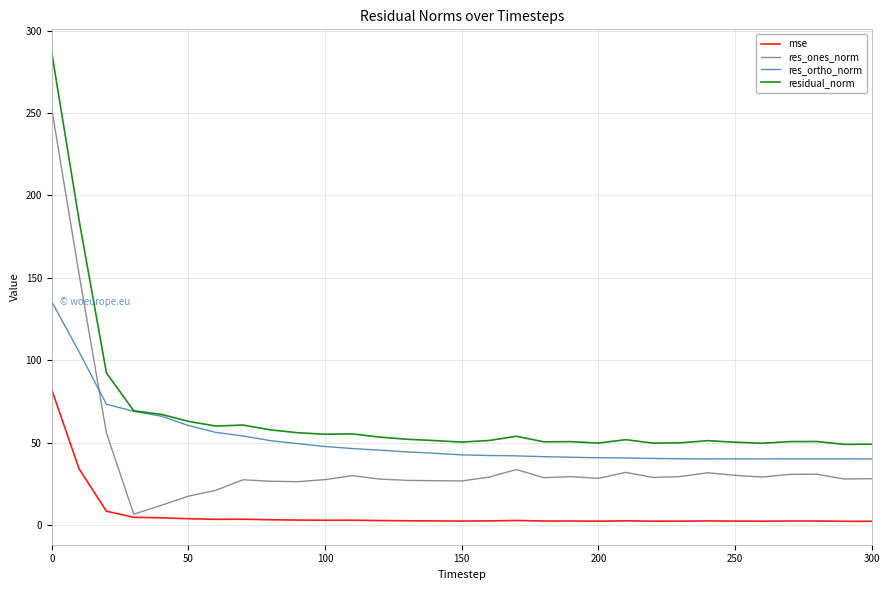

True or false: res_ones_norm and residual_norm intersect in this chart.

False